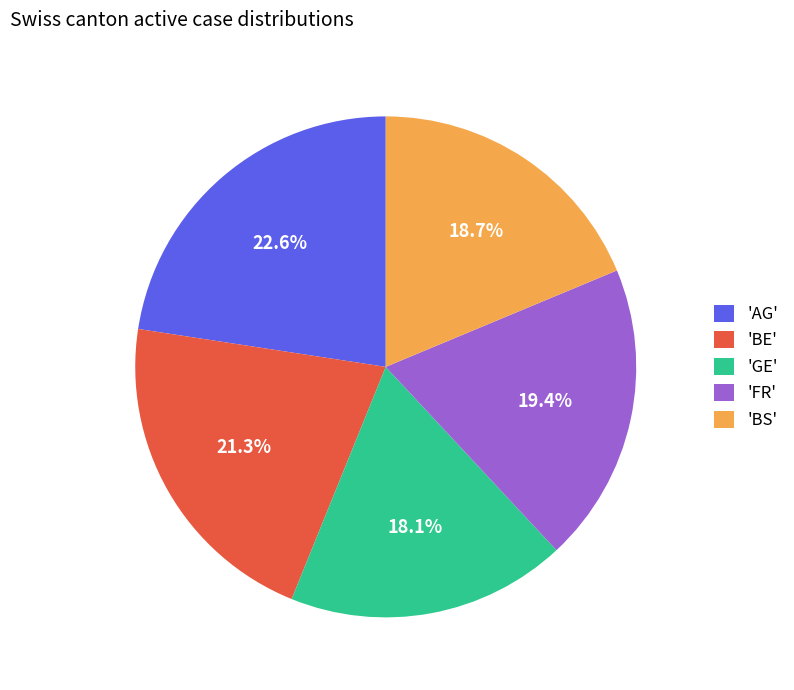

Combined, do 'BE' and 'AG' account for over 50%?

No